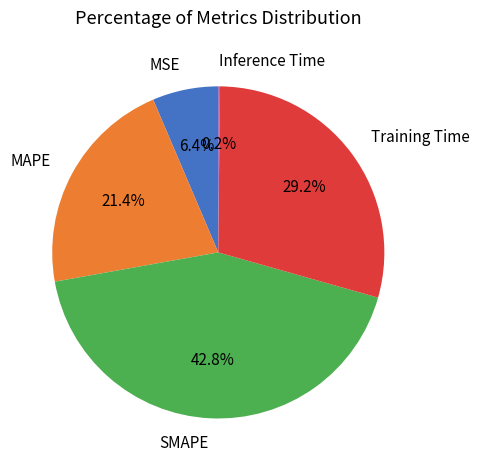

Is there a majority slice in this chart?

No